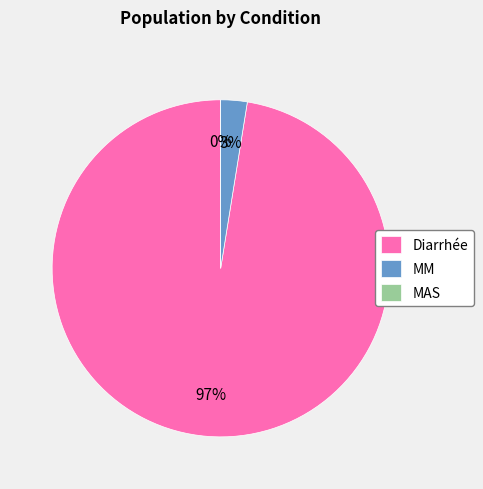

What is the majority slice?

Diarrhée